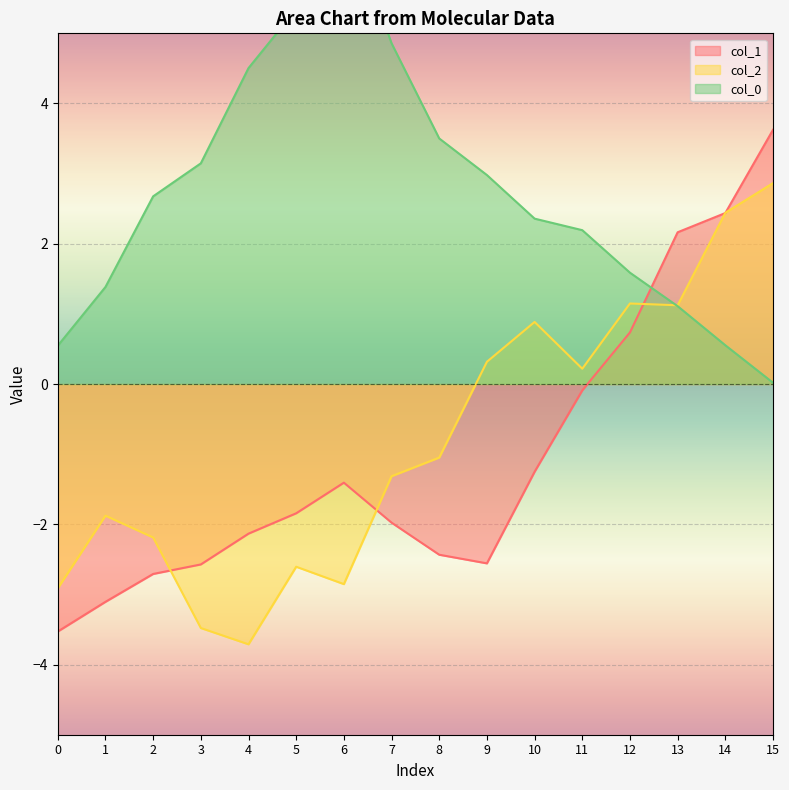

True or false: col_0 has more than 1 points higher than both neighbors.

False